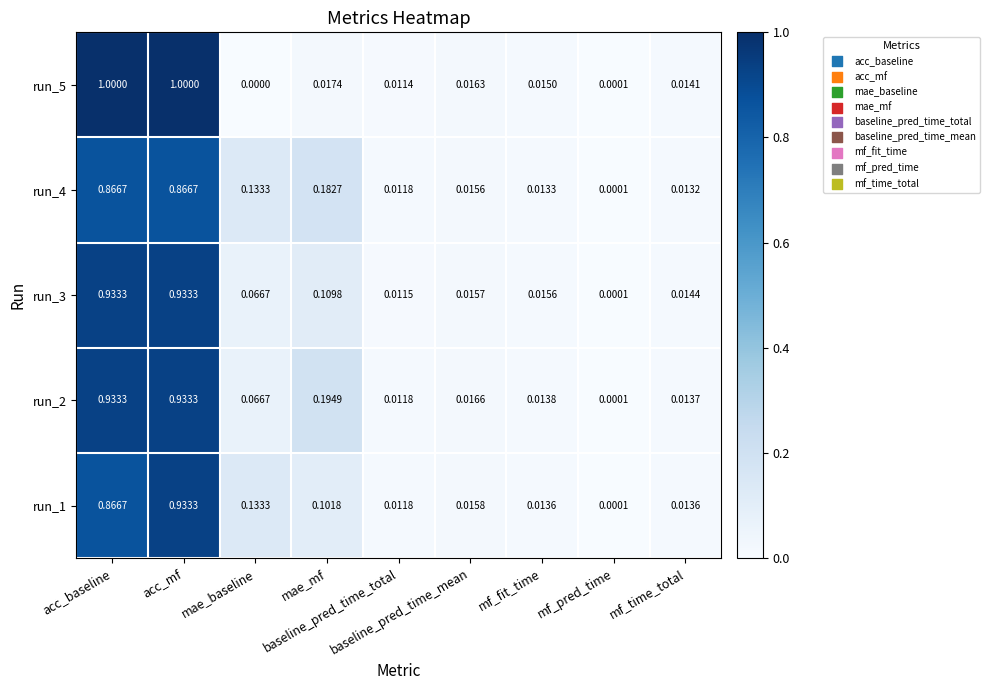

How many data points does each series have?

9